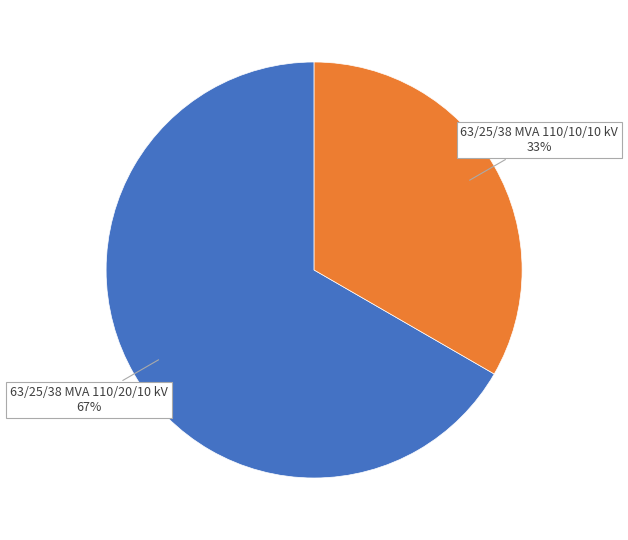

Is it true that 63/25/38 MVA 110/10/10 kV is 47% of the pie?

False